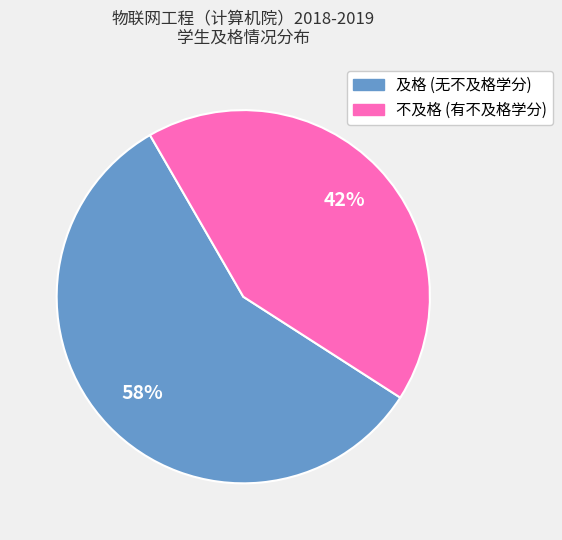

To the nearest percent, what is the average slice percentage?

50%